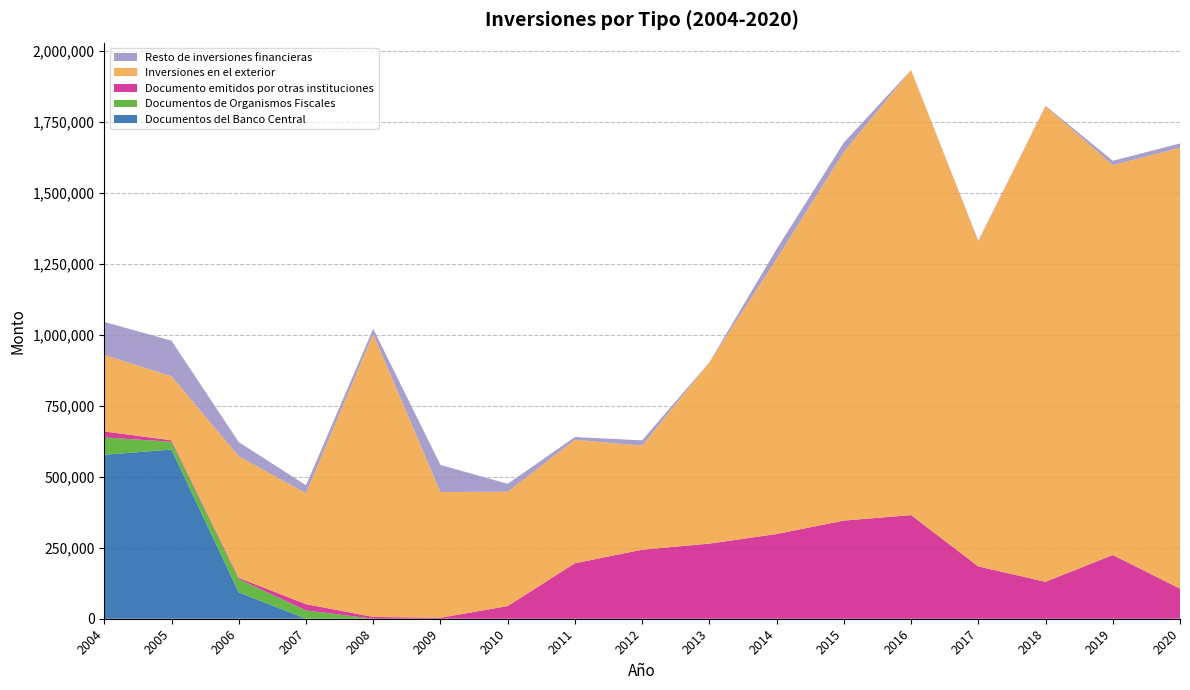

Reading left to right, list all the values displayed in this chart.

Documentos del Banco Central: 2004=577321	2005=595675	2006=92896	2007=0	2008=0	2009=0	2010=0	2011=0	2012=0	2013=0	2014=0	2015=0	2016=0	2017=0	2018=0	2019=0	2020=0
Documentos de Organismos Fiscales: 2004=61054	2005=27429	2006=46744	2007=29192	2008=57	2009=49	2010=0	2011=0	2012=0	2013=0	2014=0	2015=0	2016=0	2017=0	2018=0	2019=0	2020=0
Documento emitidos por otras instituciones: 2004=21107	2005=5150	2006=4337	2007=22038	2008=6391	2009=3349	2010=44546	2011=195331	2012=243059	2013=264608	2014=298337	2015=345584	2016=364953	2017=184154	2018=129978	2019=224377	2020=105825
Inversiones en el exterior: 2004=269368	2005=225328	2006=427752	2007=390471	2008=995703	2009=442680	2010=402638	2011=434746	2012=366267	2013=638004	2014=968115	2015=1297523	2016=1566931	2017=1144258	2018=1674948	2019=1372798	2020=1552168
Resto de inversiones financieras: 2004=116448	2005=125387	2006=50381	2007=28165	2008=18942	2009=95550	2010=27925	2011=9718	2012=18837	2013=357	2014=35150	2015=33335	2016=0	2017=3096	2018=1507	2019=15322	2020=15519